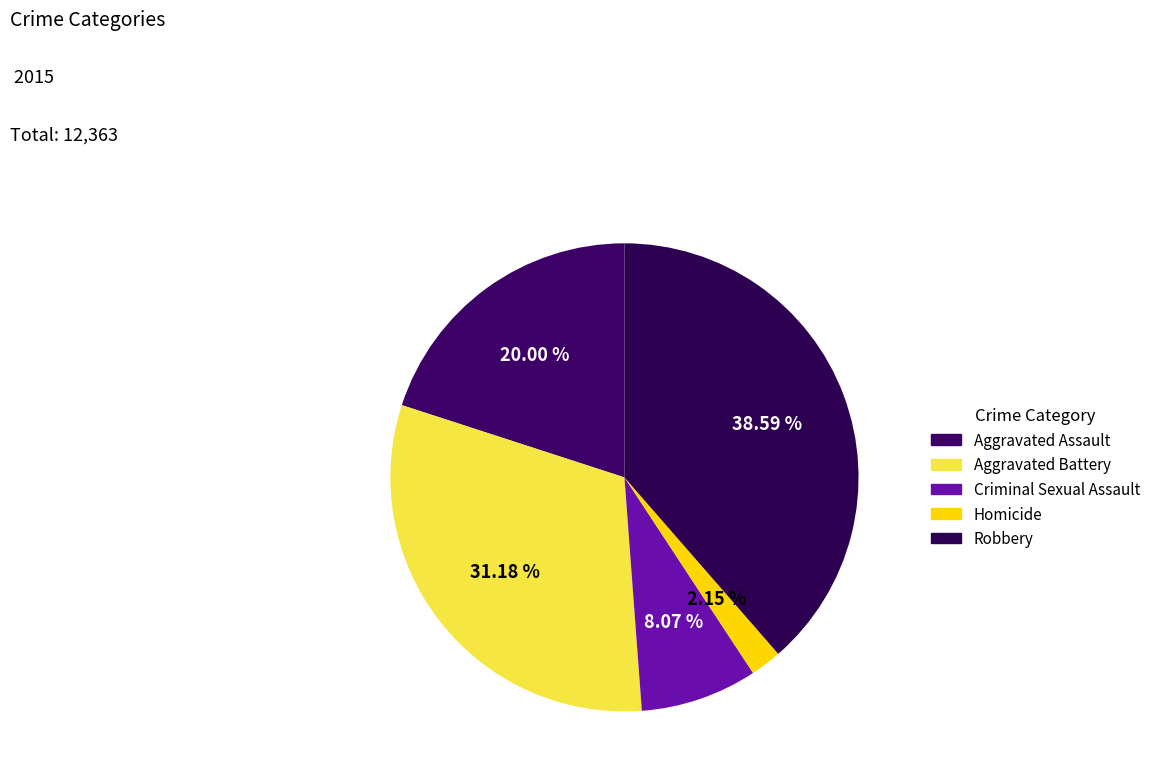

What percentage is the Aggravated Assault slice, to the nearest percent?

20%